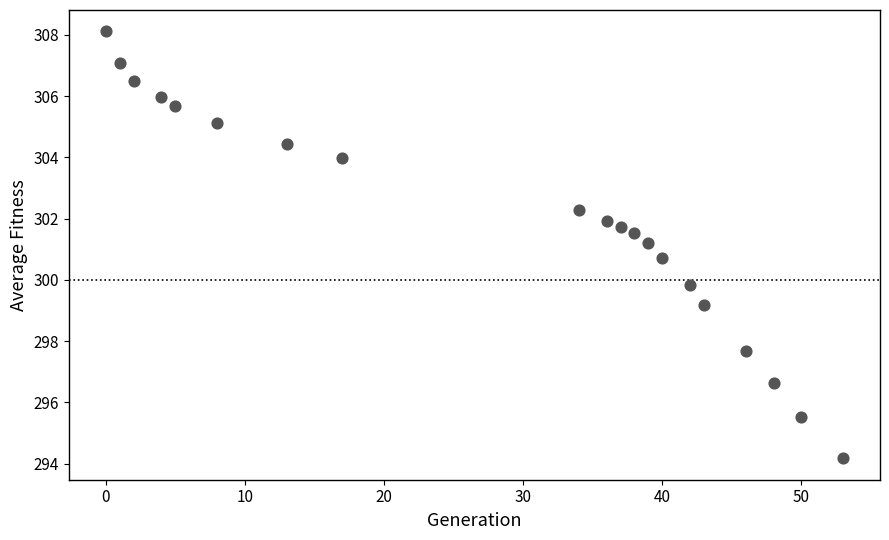

What is the range of X values (max minus min)?

53.0